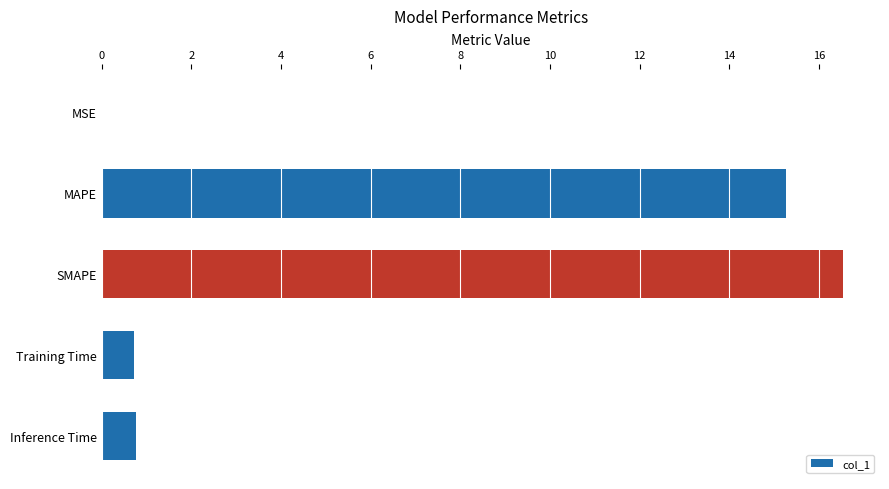

What value does the data have at Inference Time?

0.8